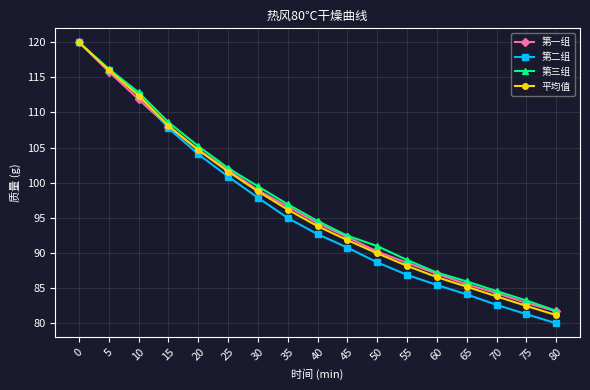

What is the sum of the 第一组 values at 55 and 25?

190.4